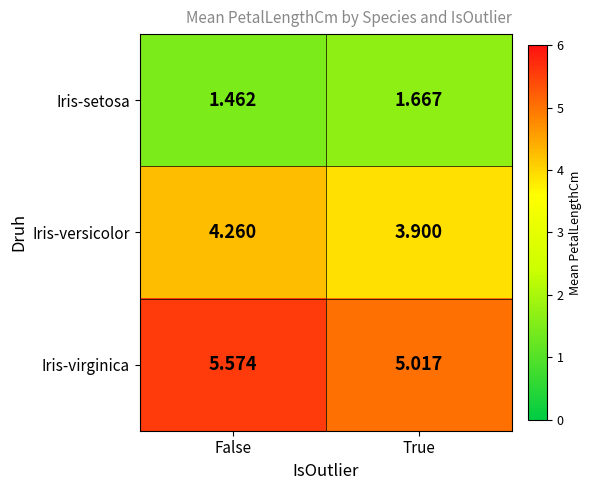

At which label is Iris-versicolor closest to 4?

True